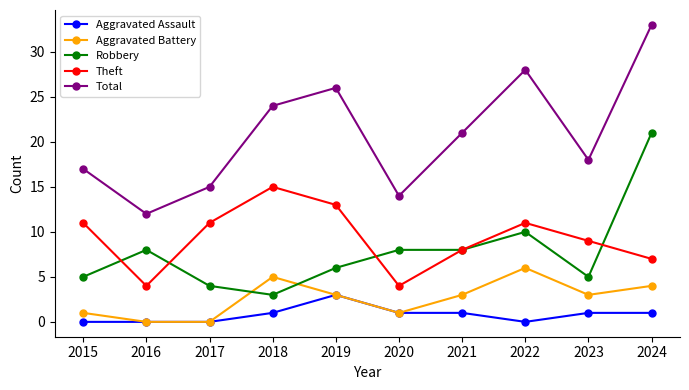

What is the average value of the Robbery series?

8